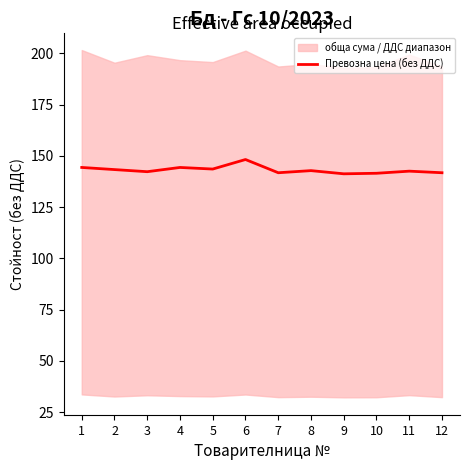

List the labels in order of value, smallest first.

9, 10, 7, 12, 3, 11, 8, 2, 5, 1, 4, 6